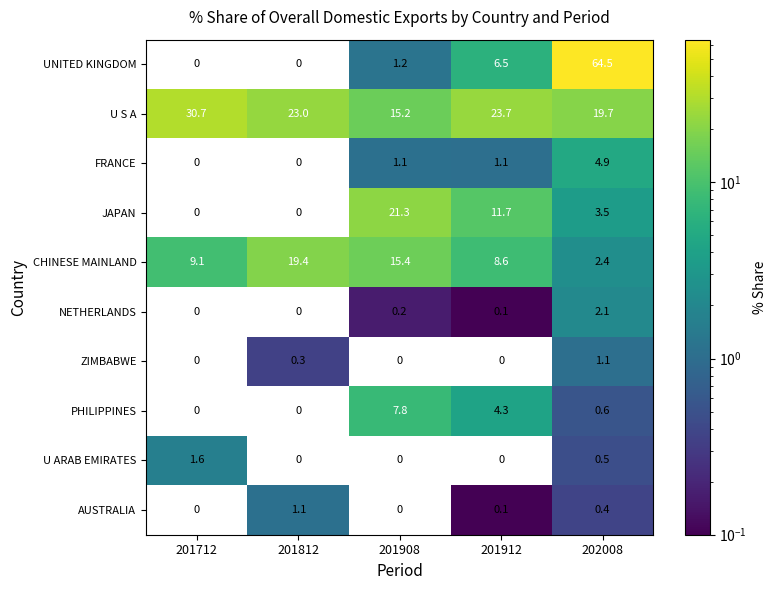

Is it true that CHINESE MAINLAND equals 2.4 at 202008?

True